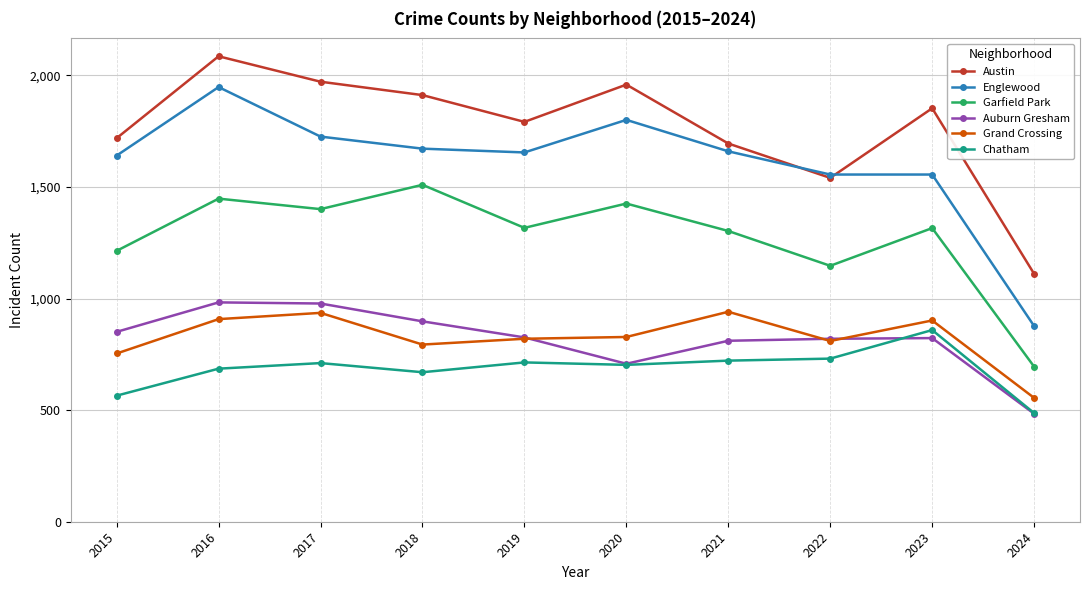

Is the value of Englewood at 2022 greater than the value of Austin at 2015?

No